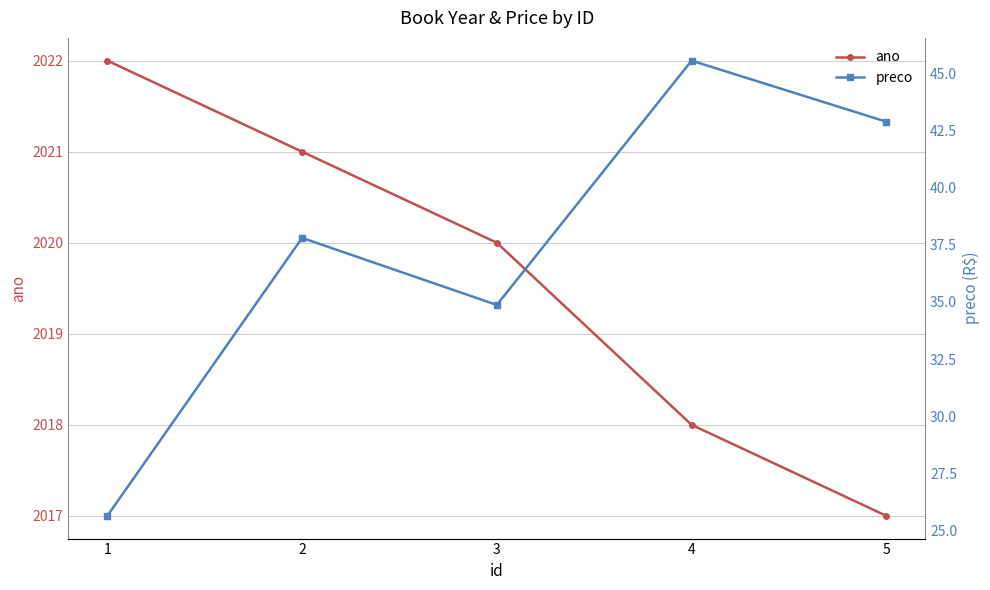

At which label does preco first exceed 37?

2